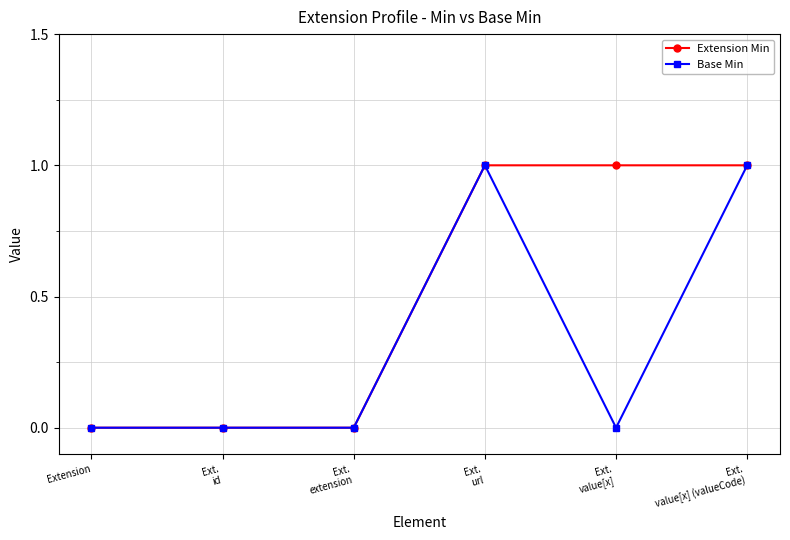

Which series has the largest total across all categories?

Extension Min